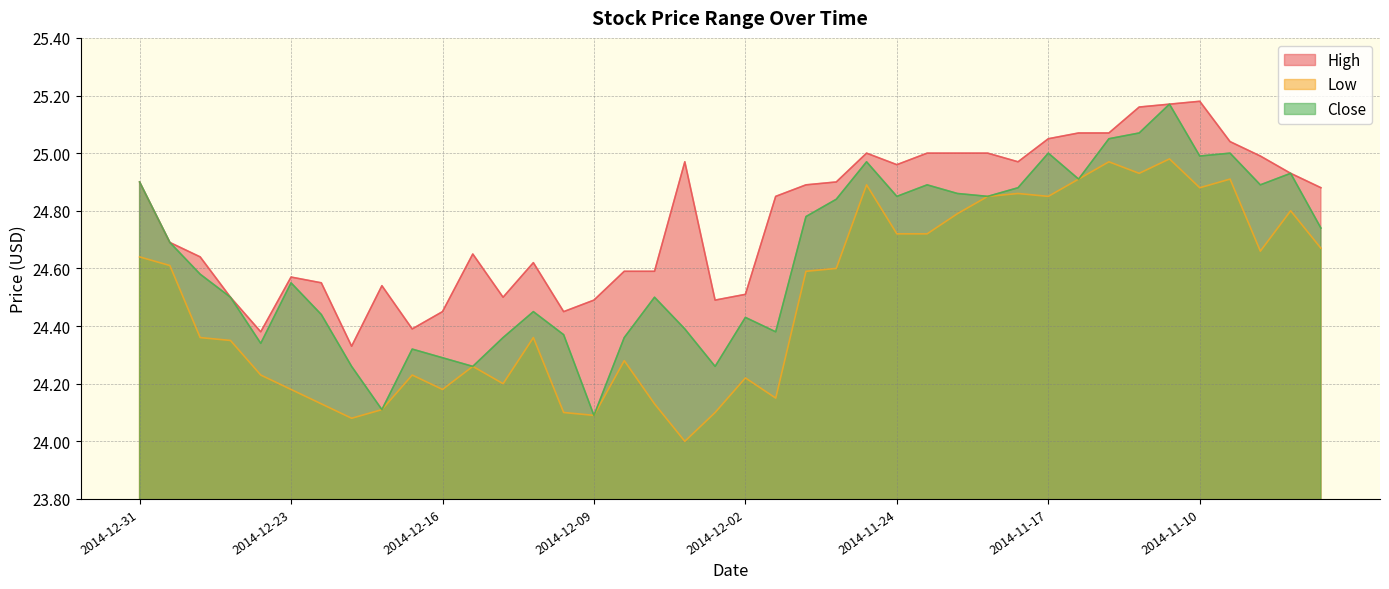

What are all the series names shown in the legend?

High, Low, Close